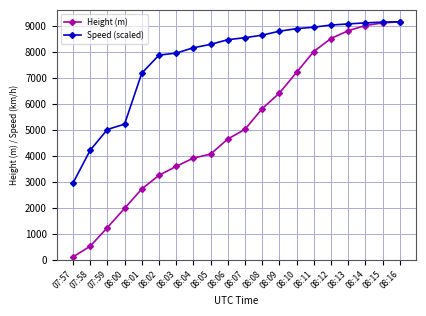

At which category does the chart reach its minimum across all series?

07:57